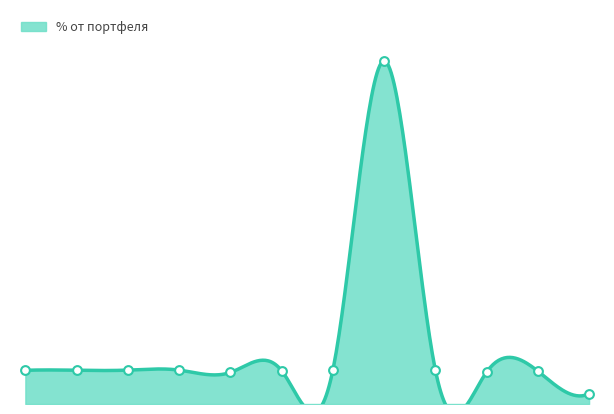

What is the ratio of the value at Cash USD to the value at Cash EUR?

1.1